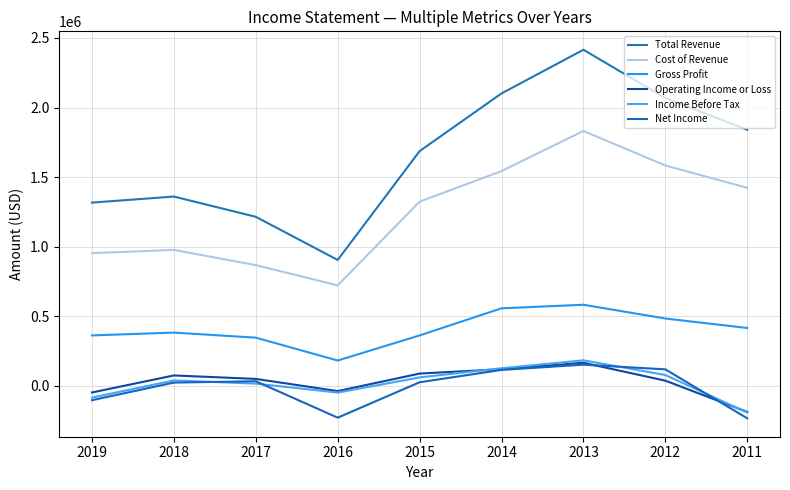

Is it true that Cost of Revenue equals 1584100 at 2012?

True